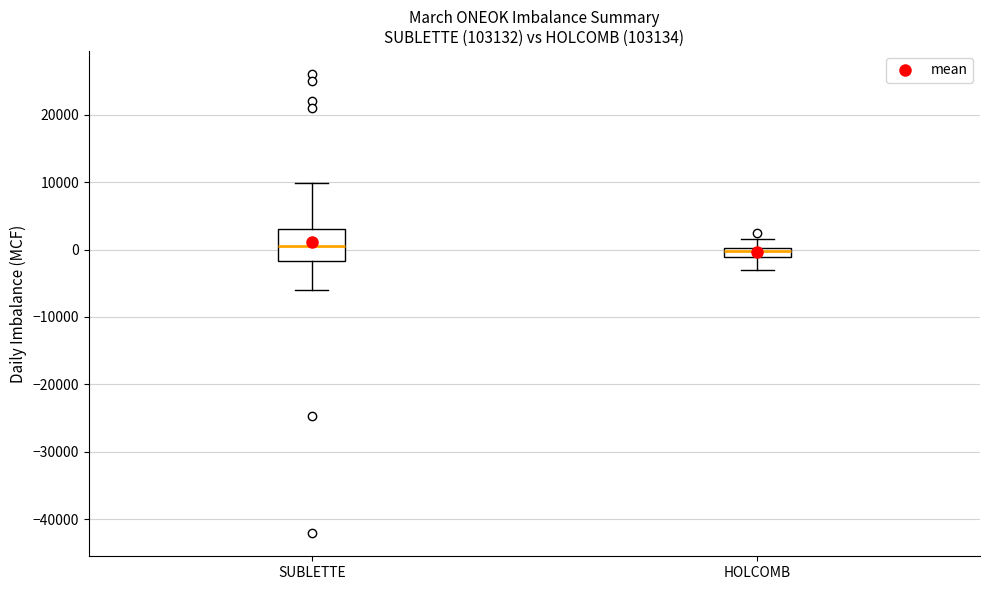

Comparing the boxes themselves (not the whiskers), which one is the tallest?

SUBLETTE